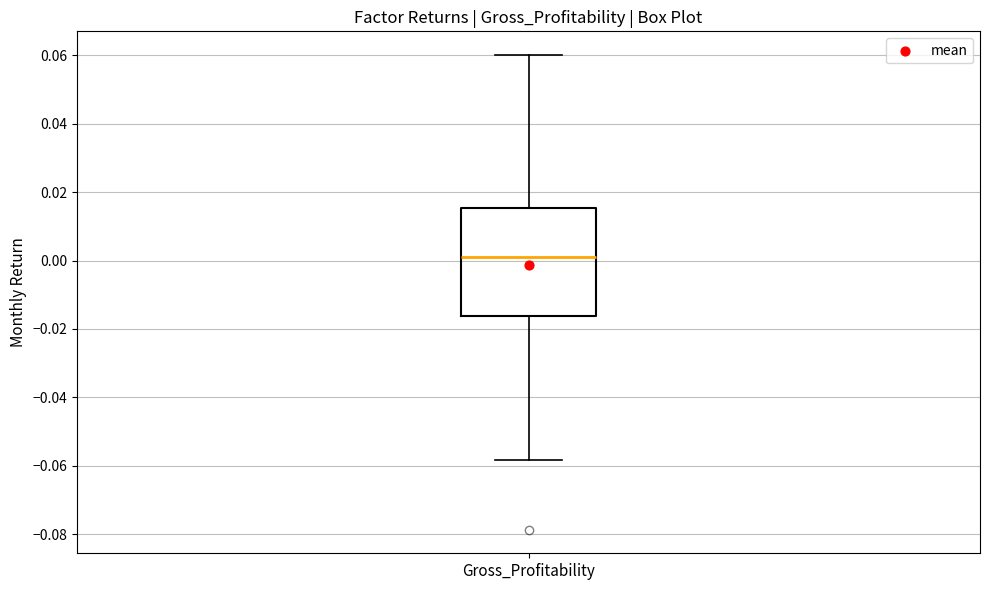

Where does the lower whisker of the box for Gross_Profitability end on the y-axis? The values are not printed on the chart, so give them approximately, as read against the axis.

-0.058